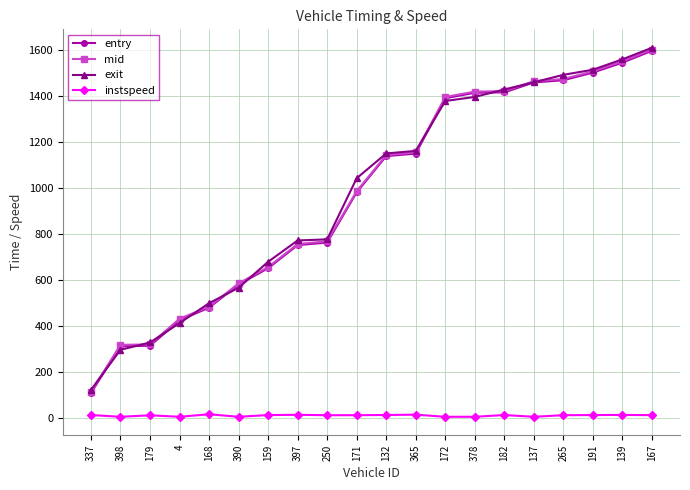

True or false: entry and instspeed cross at least once.

False